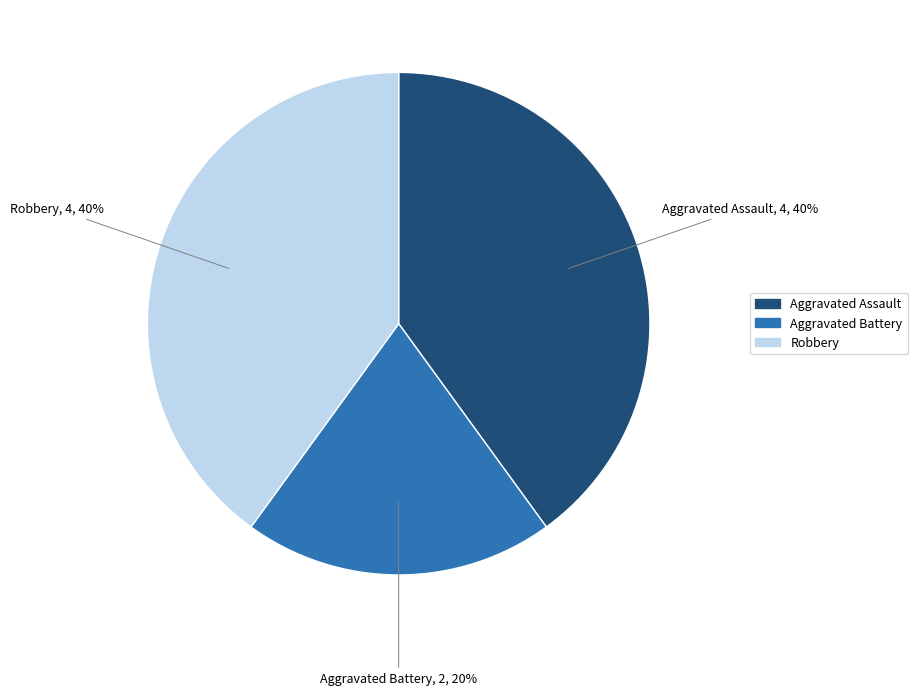

Do Aggravated Assault and Aggravated Battery together represent more than half of the pie?

Yes